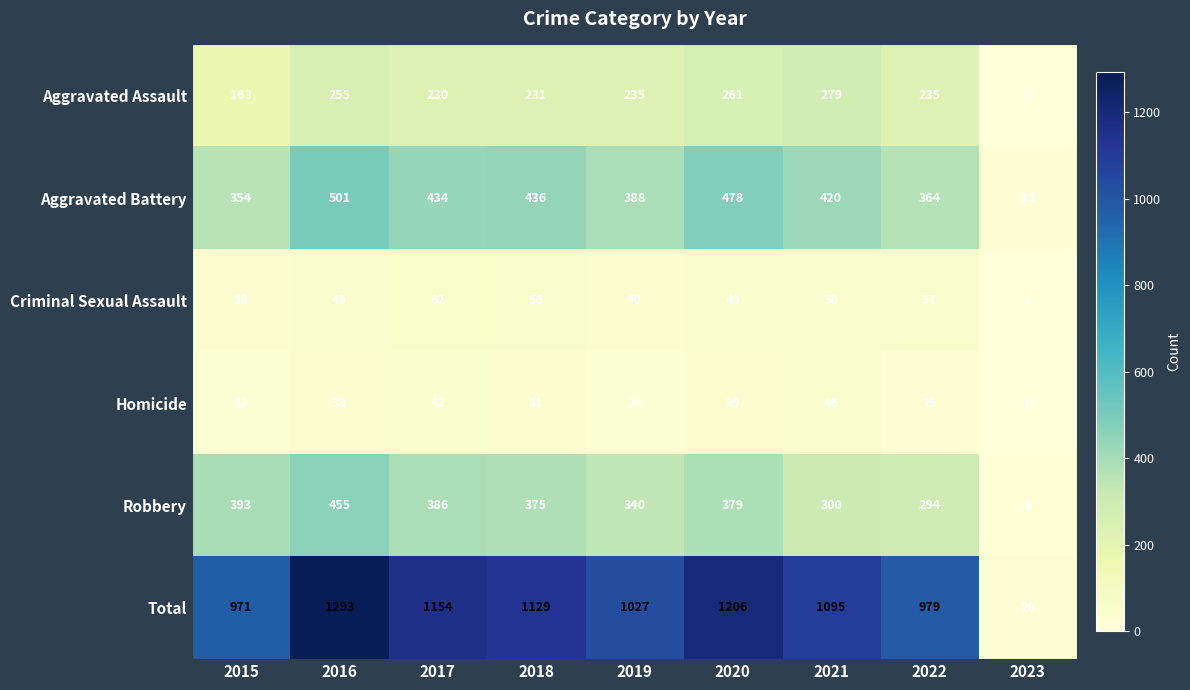

Rank the categories by Homicide value from highest to lowest.

2021, 2017, 2020, 2016, 2018, 2022, 2019, 2015, 2023